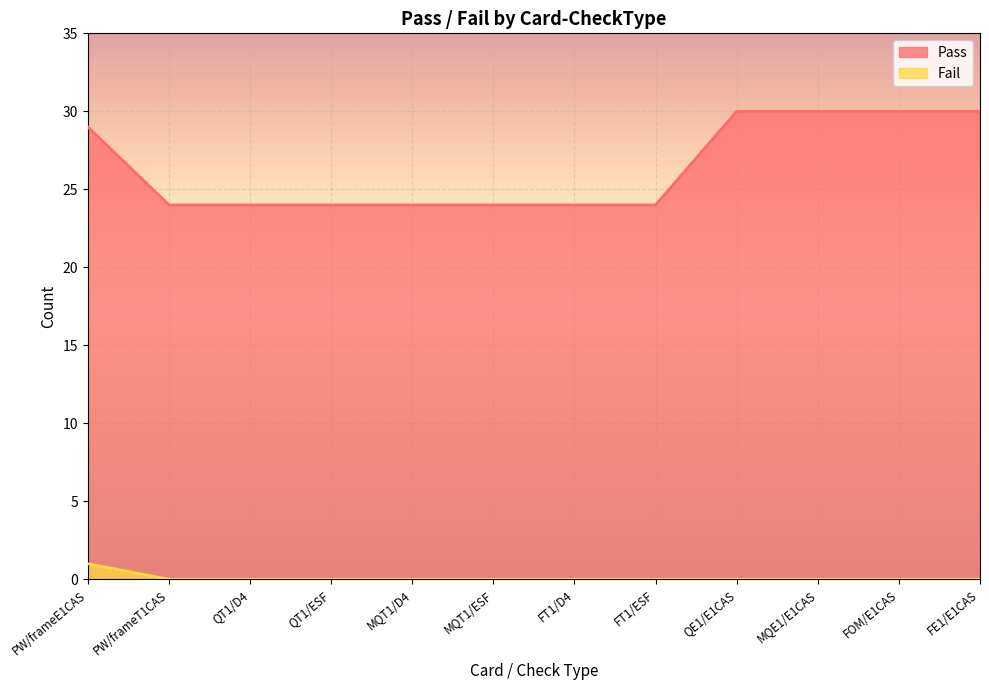

Is the value of Pass at QE1/E1CAS greater than the value of Fail at FOM/E1CAS?

Yes